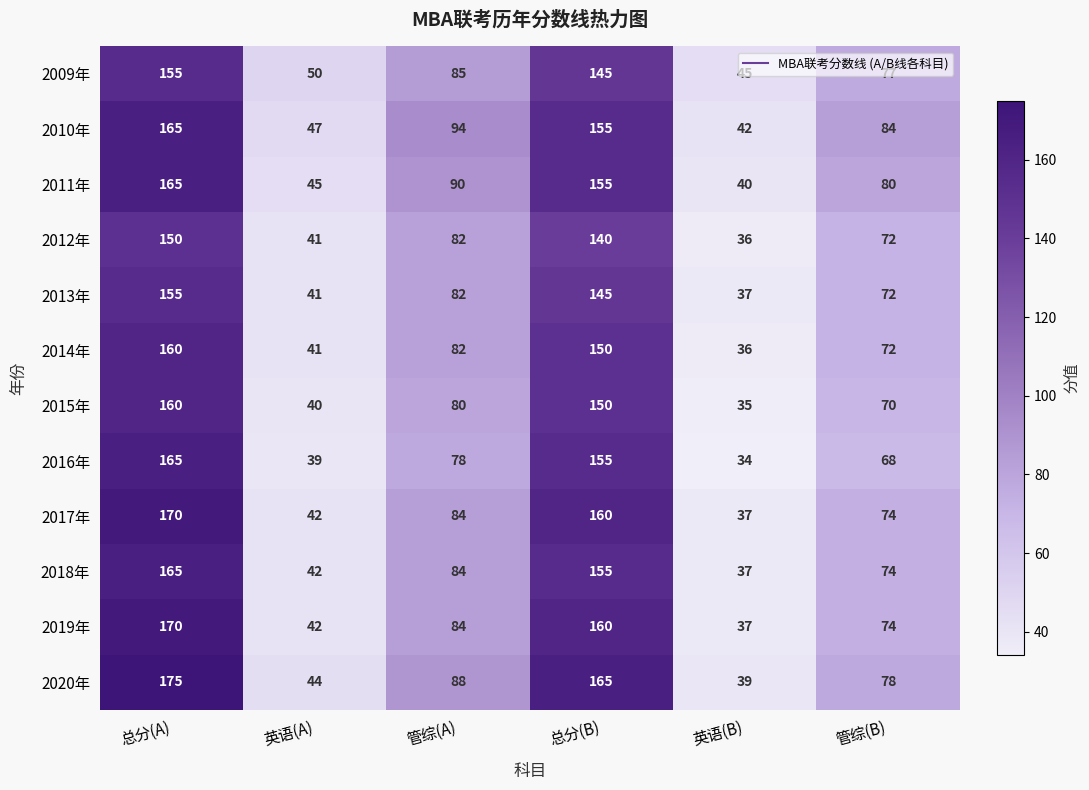

The 2017年 series shows 102 at 管综(B). True or false?

False